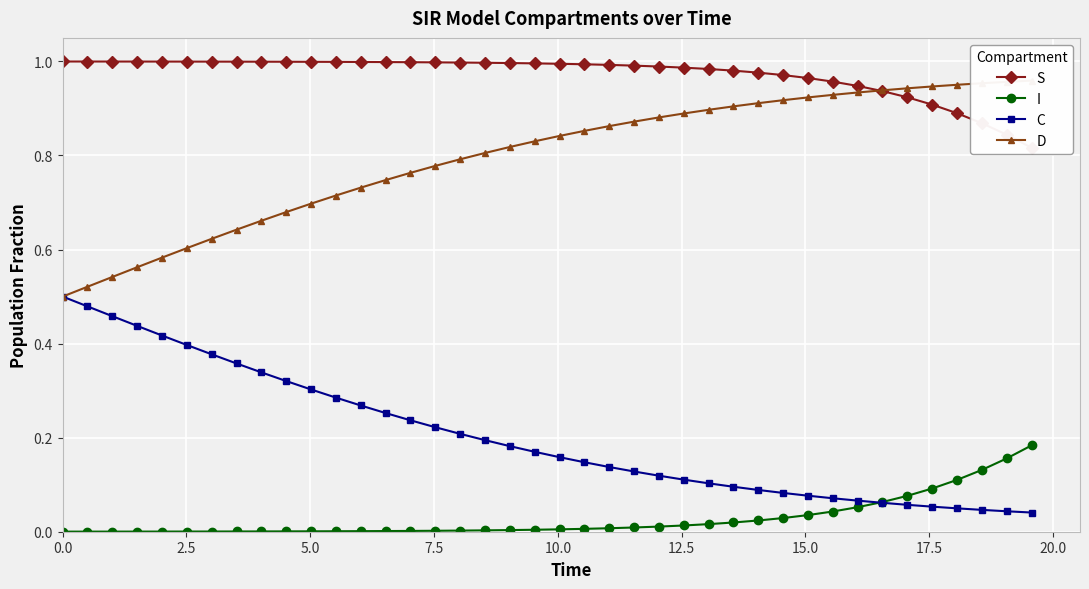

Which series has the largest total across all categories?

S